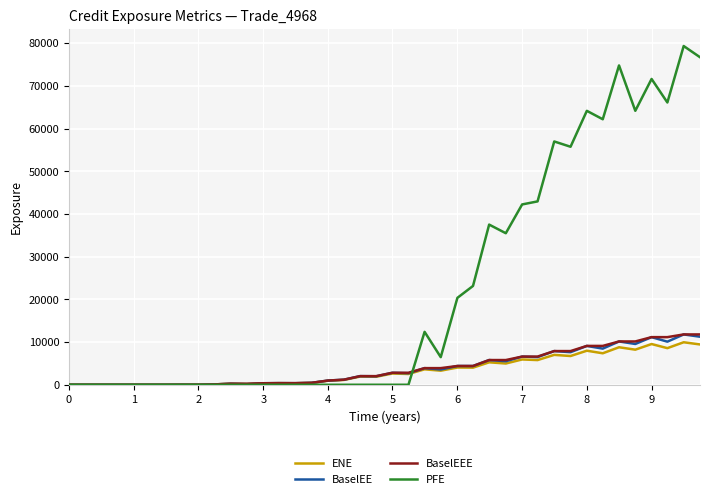

What are all the series names shown in the legend?

ENE, BaselEE, BaselEEE, PFE